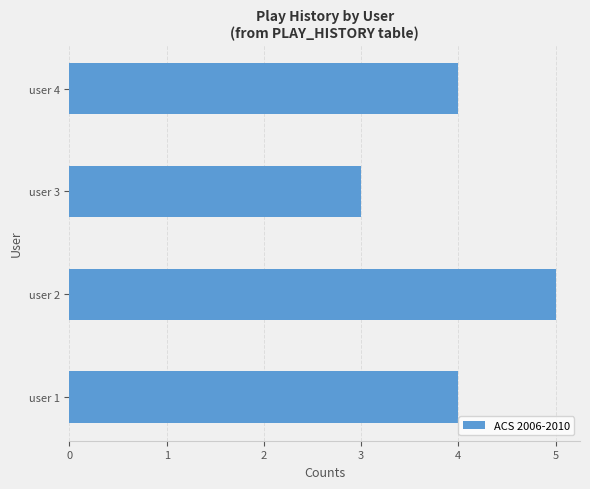

What is the change in value from user 3 to user 4?

+1